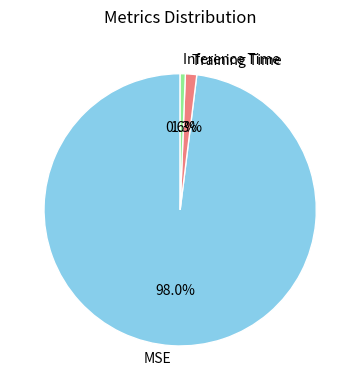

What percentage is the Inference Time slice, to the nearest percent?

1%